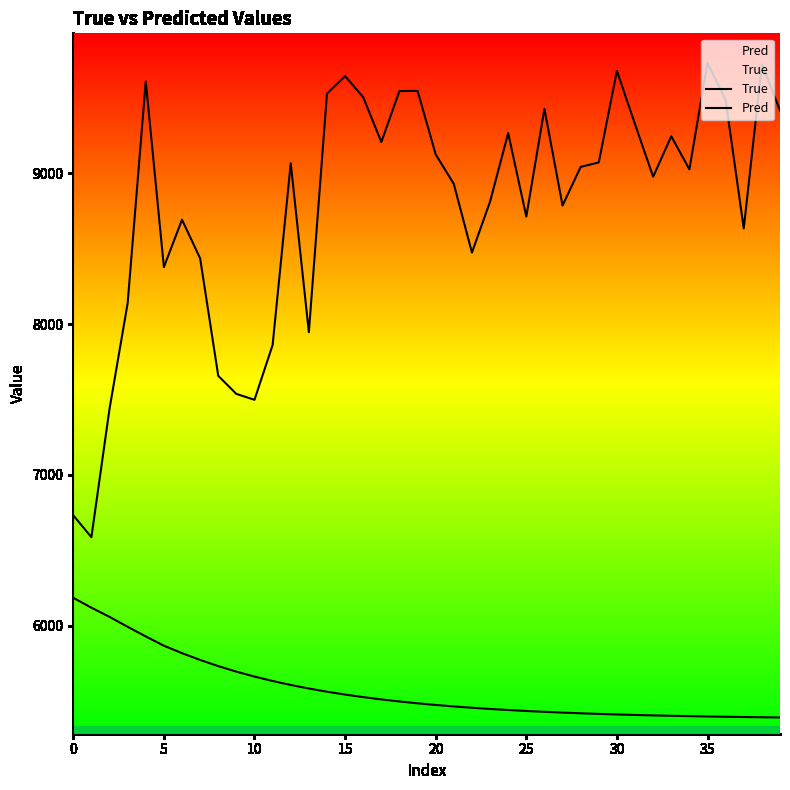

Between 15 and 11, which is larger?

15